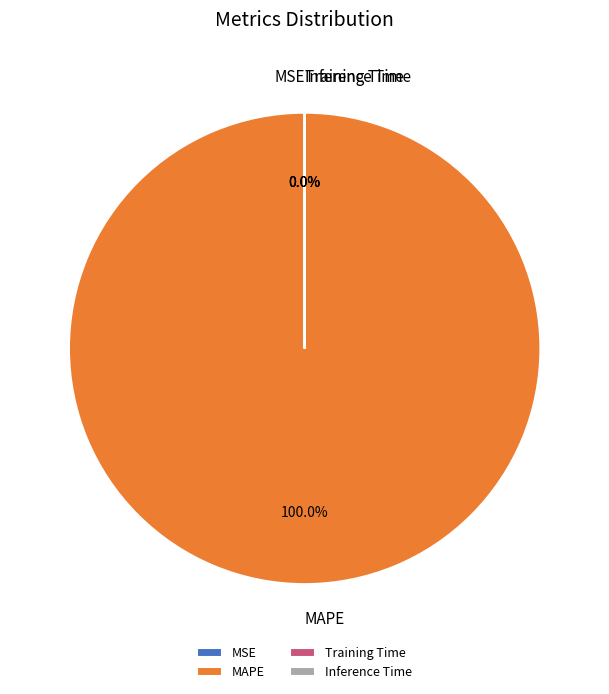

Is there any slice that represents more than half of the pie?

Yes